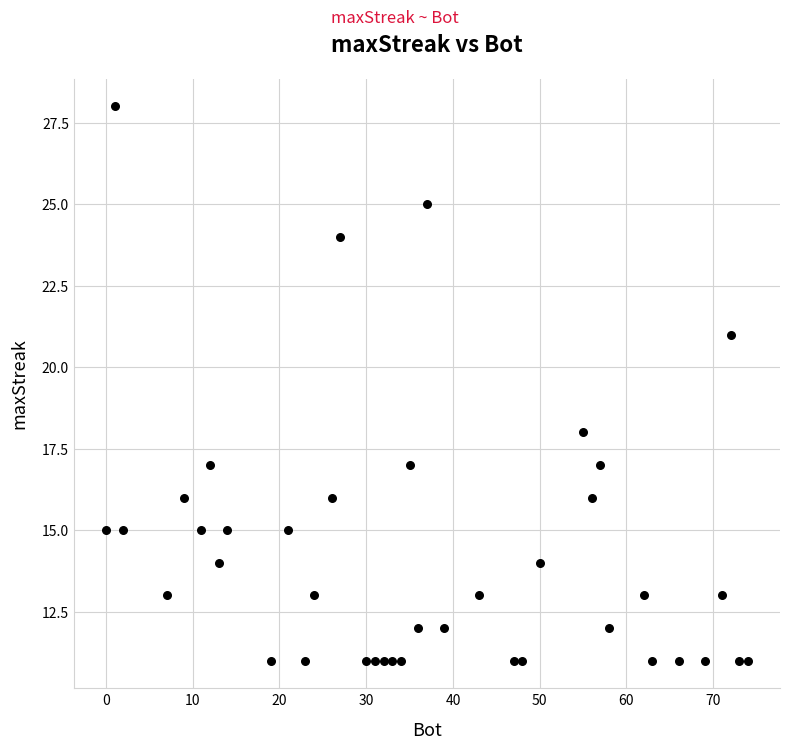

What is the range of Y values (max minus min)?

17